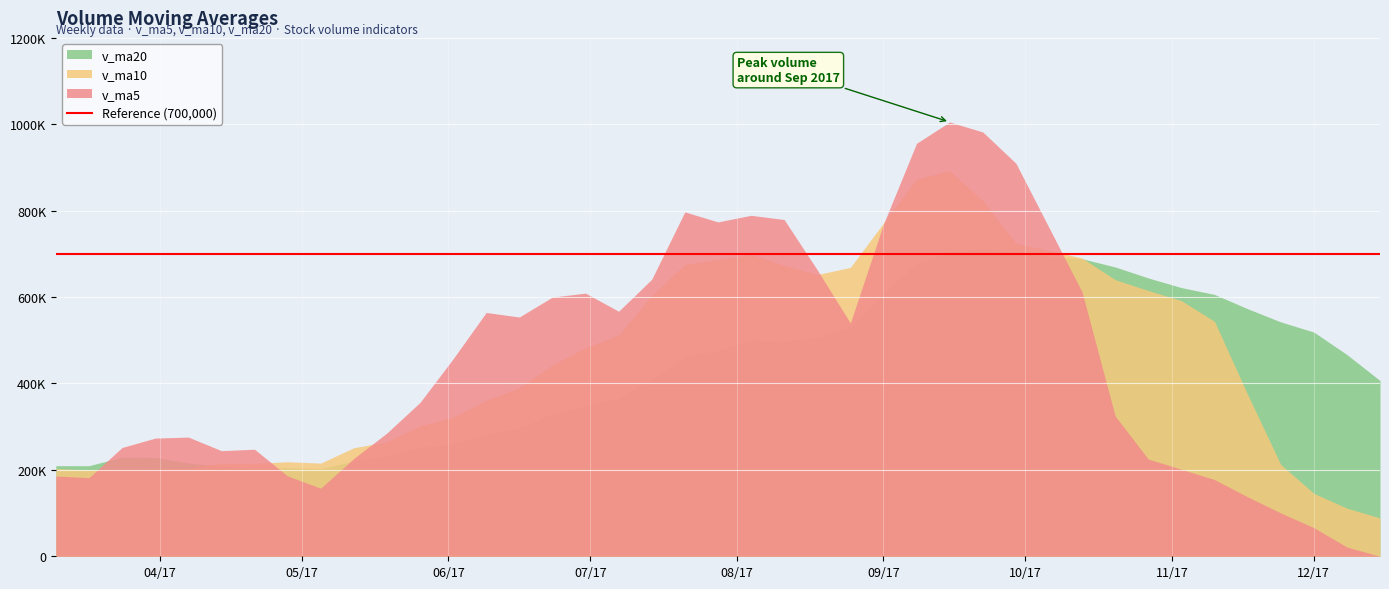

The v_ma5 series shows 311448.3 at 2017-06-30. True or false?

False